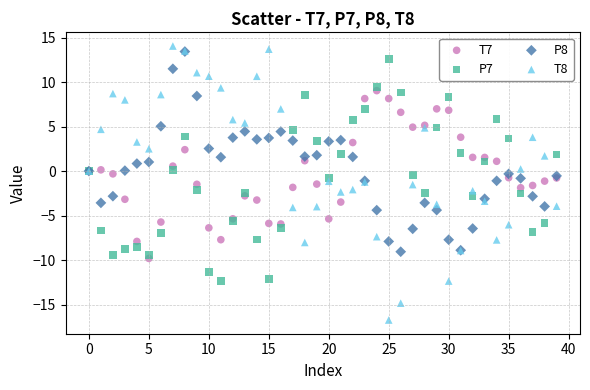

Which series contains the lowest Y value?

T8